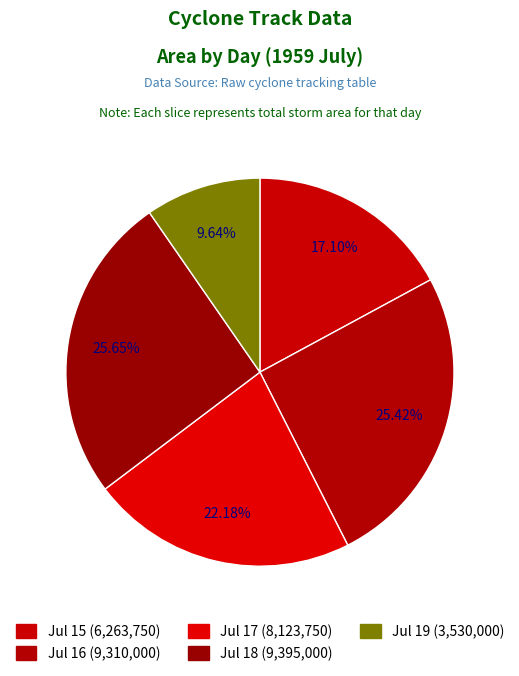

How many slices are in this pie chart?

5